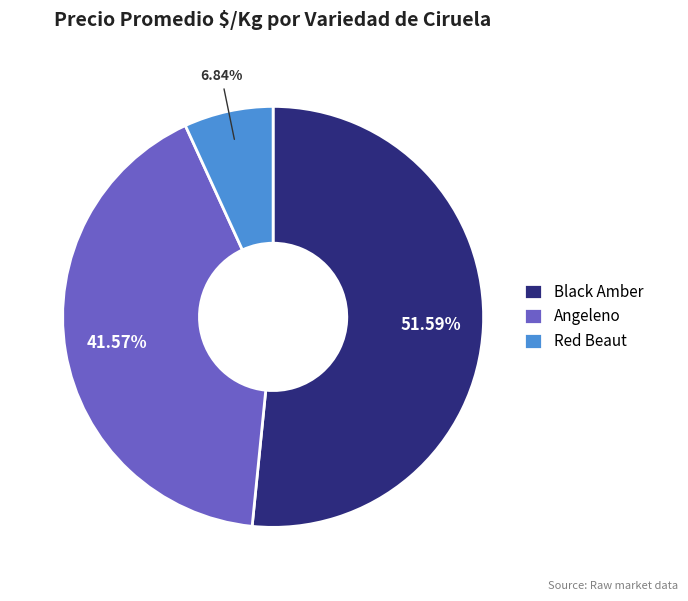

Is there a majority slice in this chart?

Yes